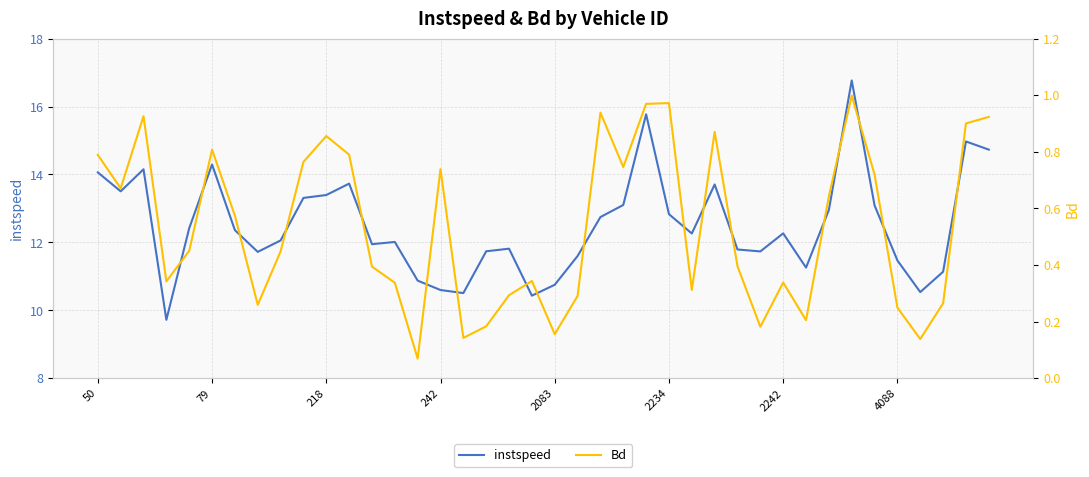

Is this an area chart (filled region under the line)?

No